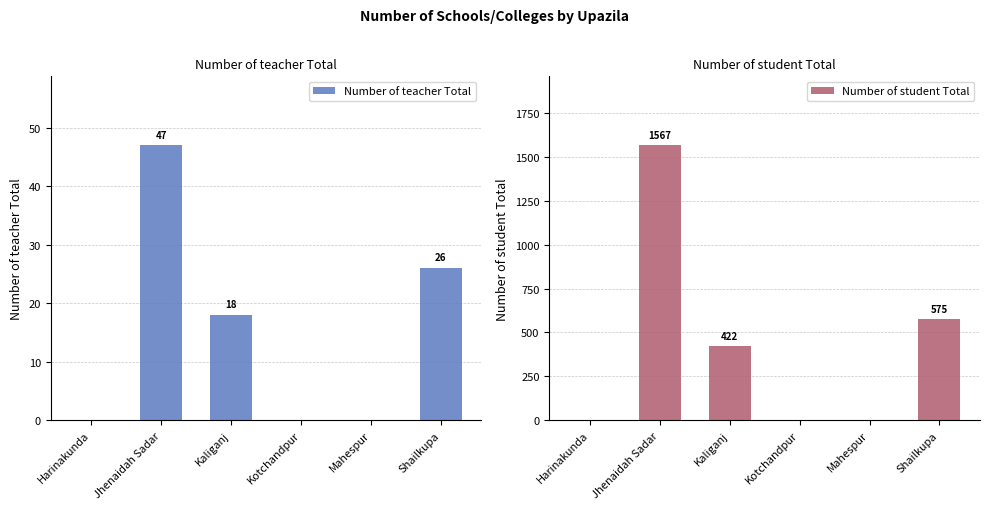

What is the label of the 6th bar from the left?

Shailkupa